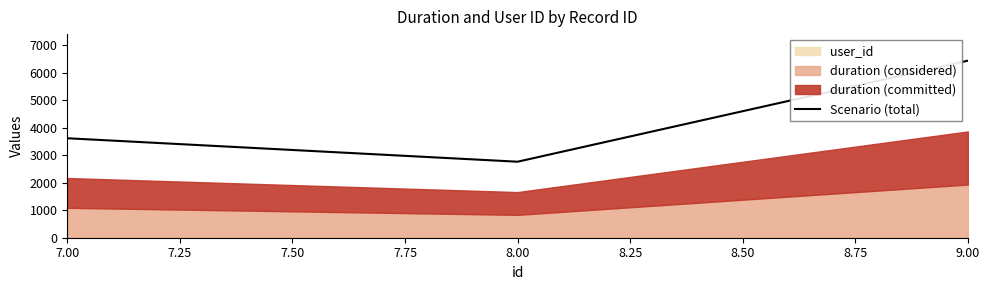

The value of Scenario (total) at 9.00 is 10795. True or false?

False